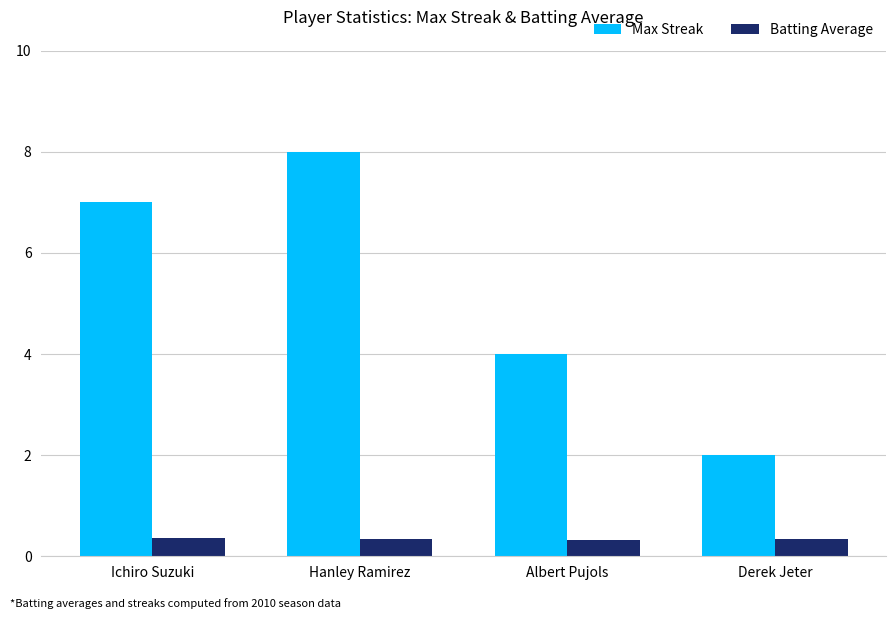

What is the spread (max minus min) of values at Derek Jeter?

1.7